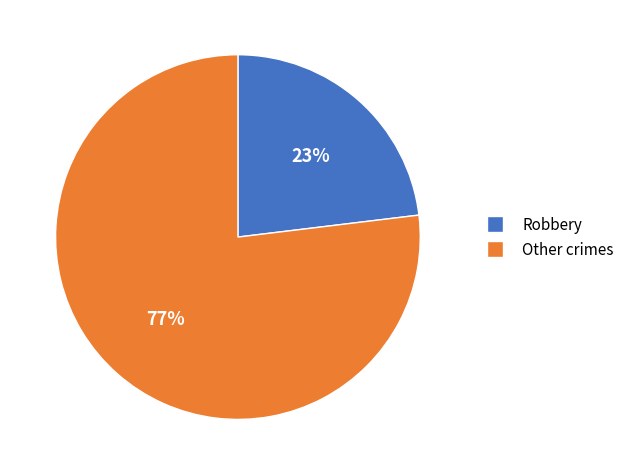

Is the sum of Other crimes and Robbery greater than half?

Yes